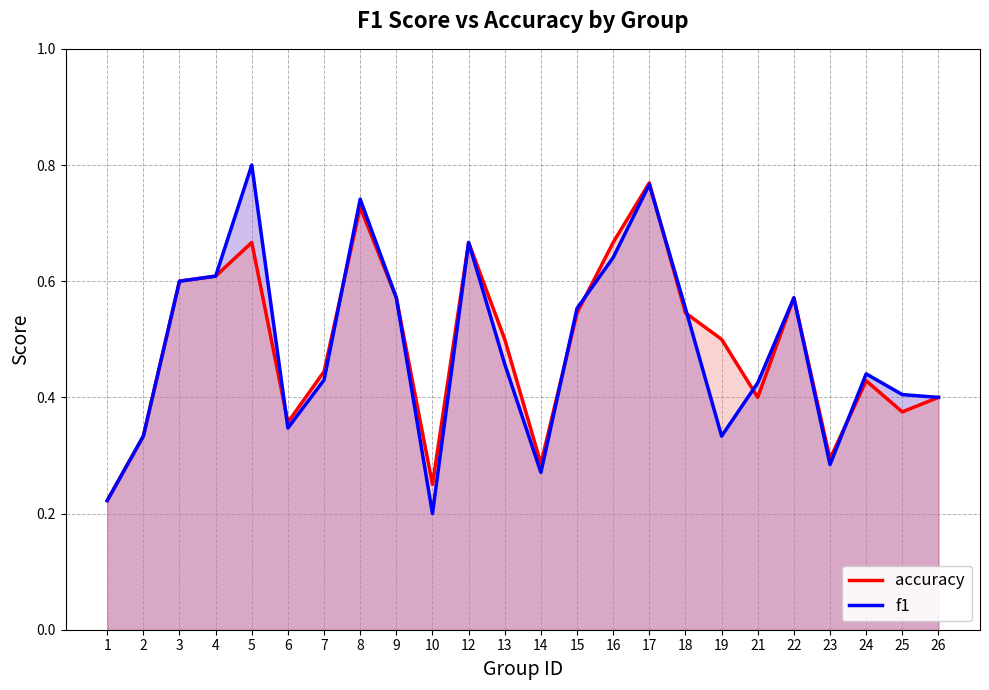

What value does the accuracy series have at 4?

0.6